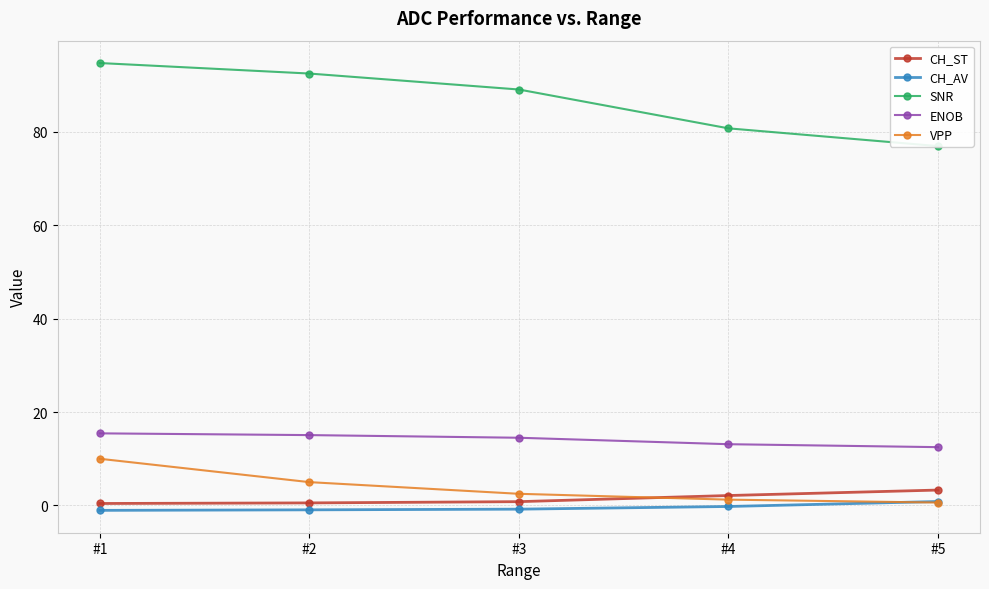

Which series has the widest spread of values?

SNR